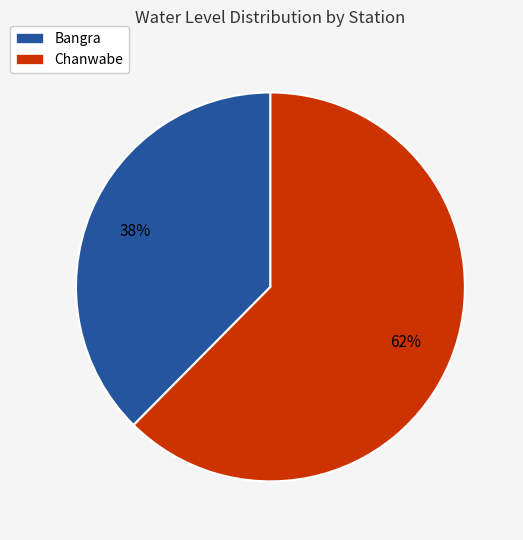

Rank the categories by value from lowest to highest.

Bangra, Chanwabe